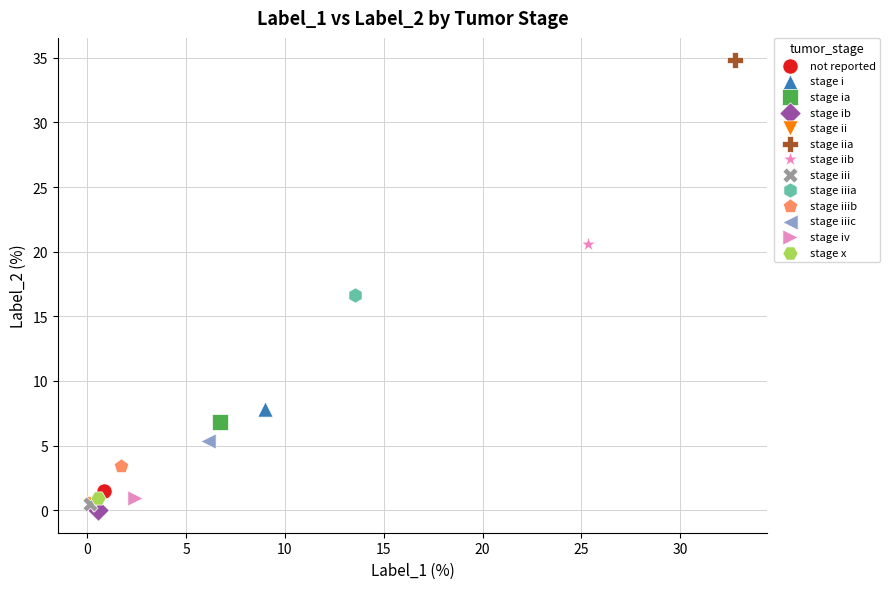

What are all the series names shown in the legend?

not reported, stage i, stage ia, stage ib, stage ii, stage iia, stage iib, stage iii, stage iiia, stage iiib, stage iiic, stage iv, stage x